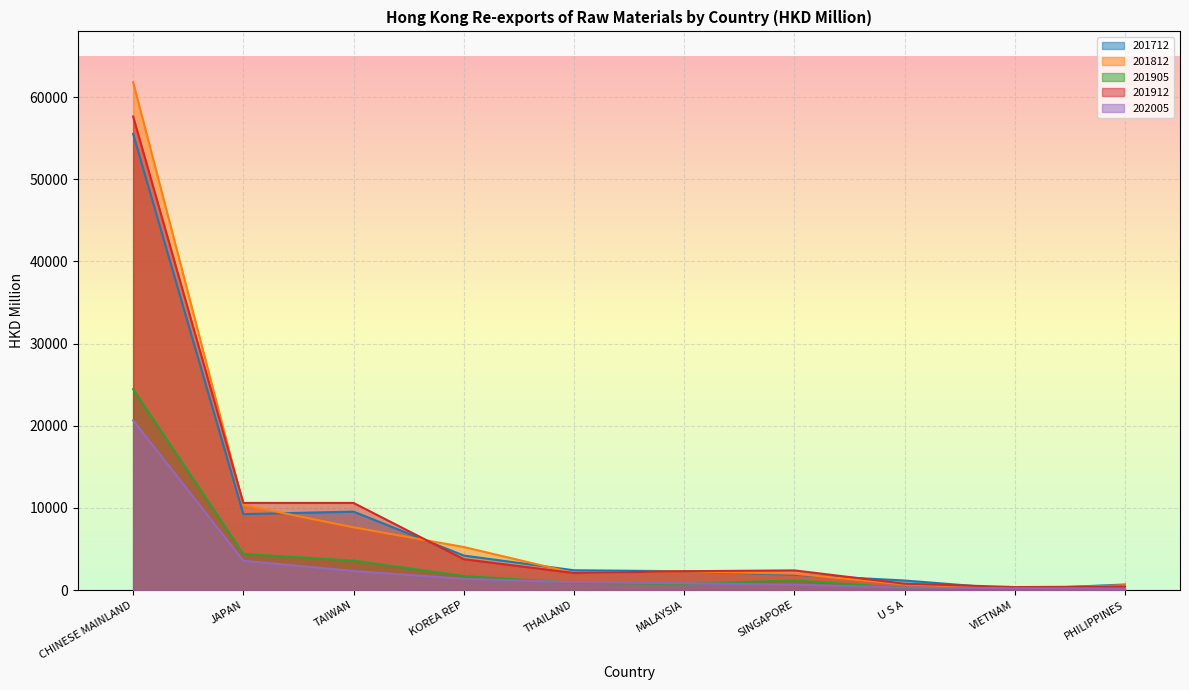

How many interior local valleys does the 201712 series have?

2